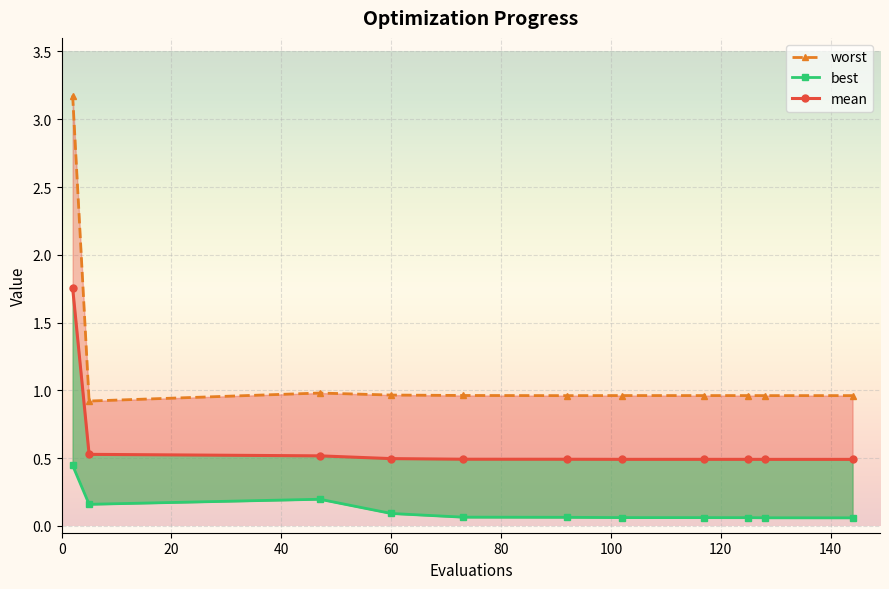

How many mean values are between 0 and 1?

10